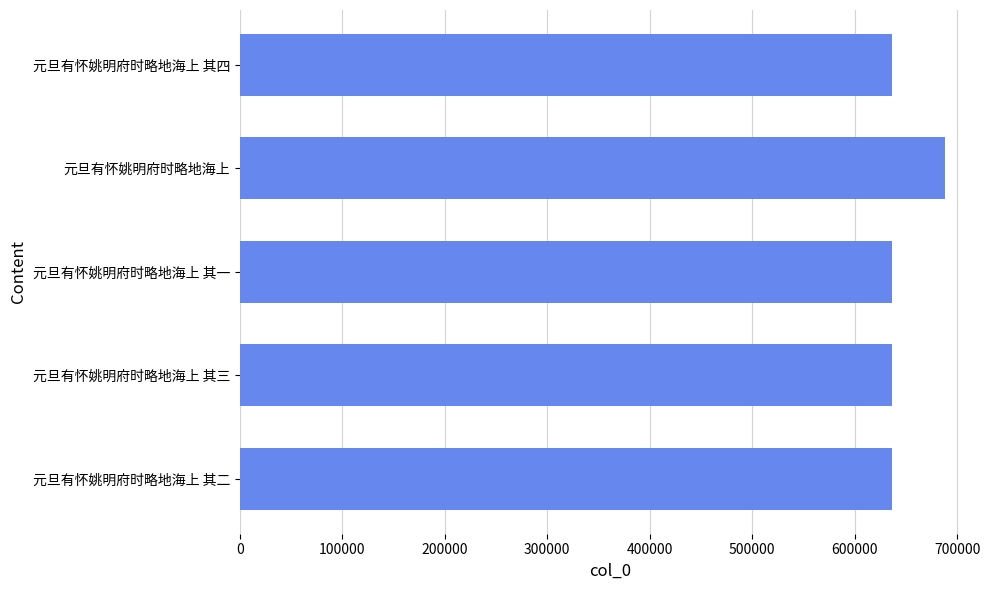

What is the label of the 1st bar from the bottom?

元旦有怀姚明府时略地海上 其二